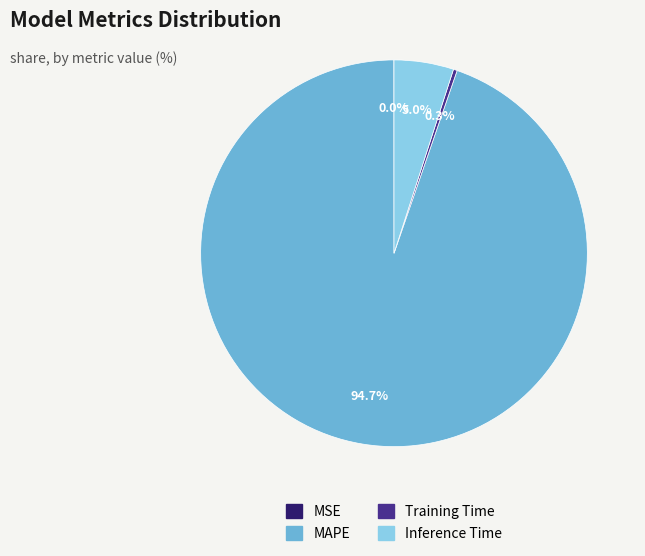

Combined, do Training Time and Inference Time account for over 50%?

No